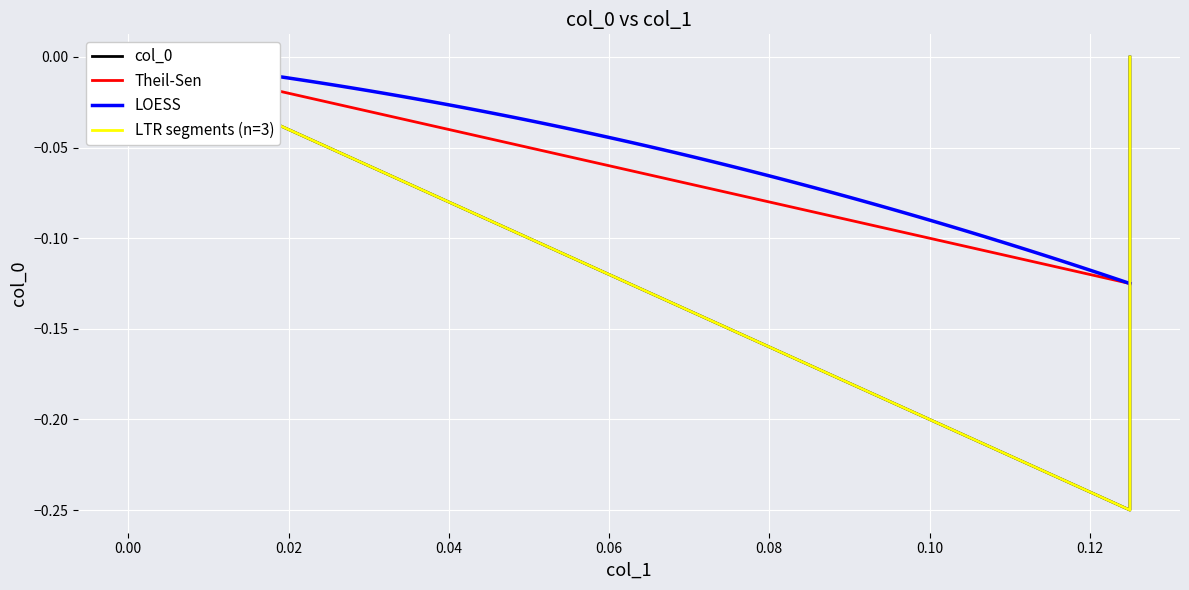

Reading left to right, extract all data points from this chart.

0.0	-0.2	0.0